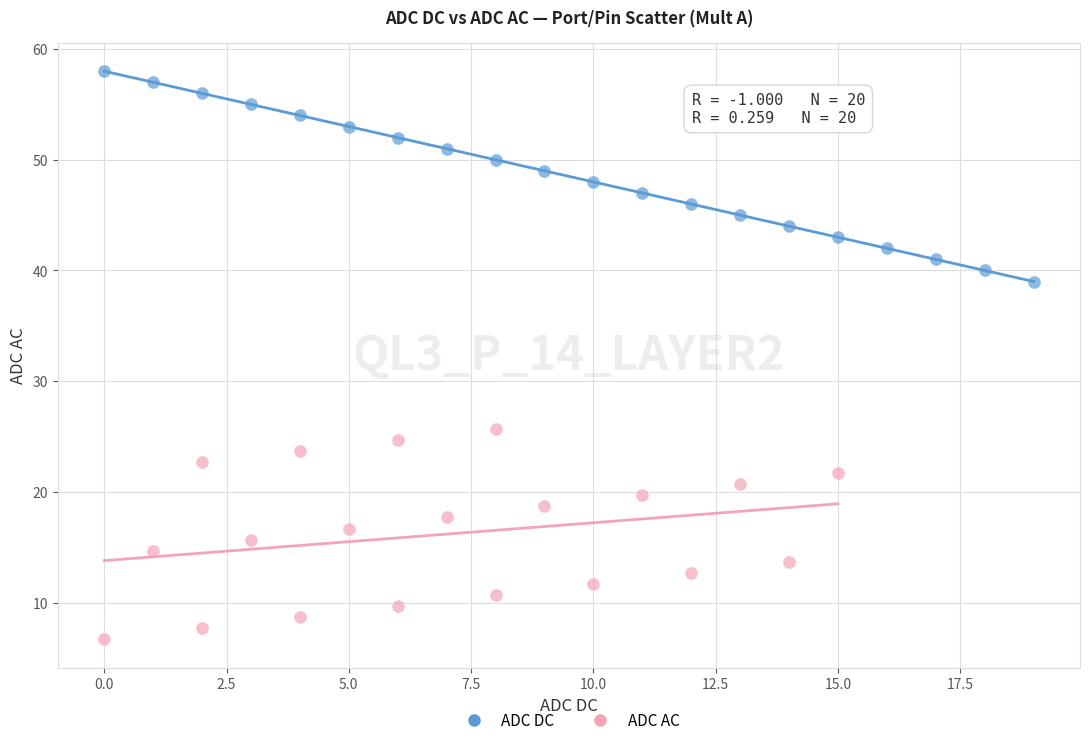

Which series contains the lowest Y value?

ADC AC